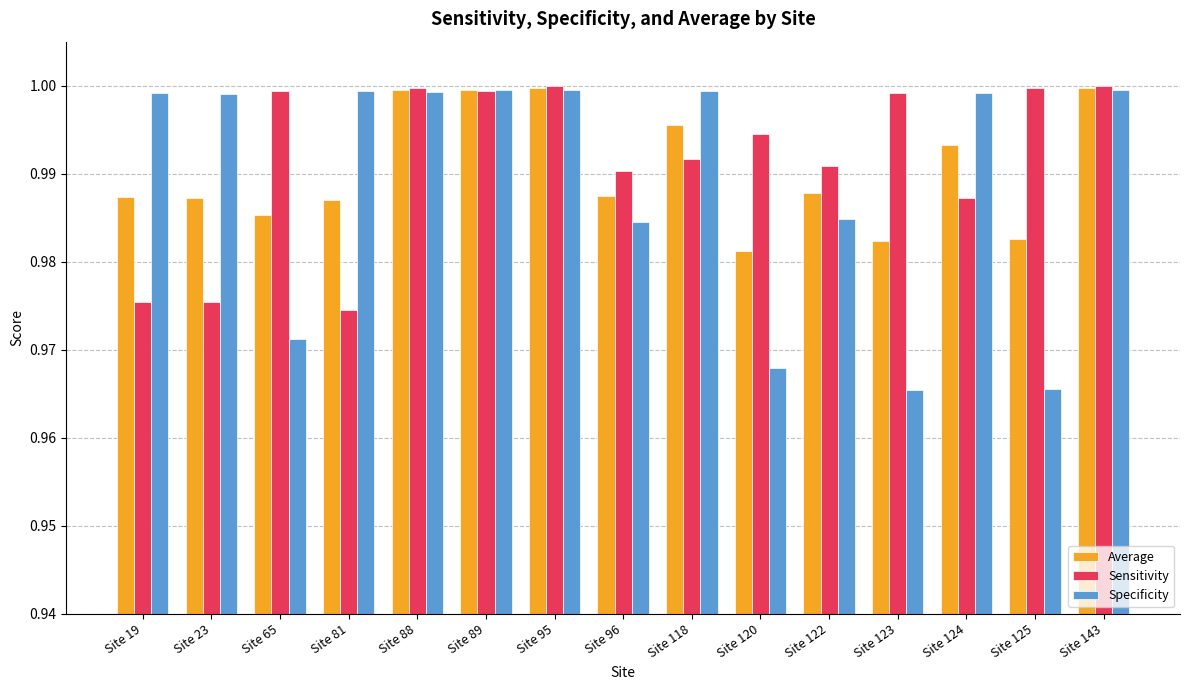

Which series changed the most between Site 23 and Site 88?

Sensitivity